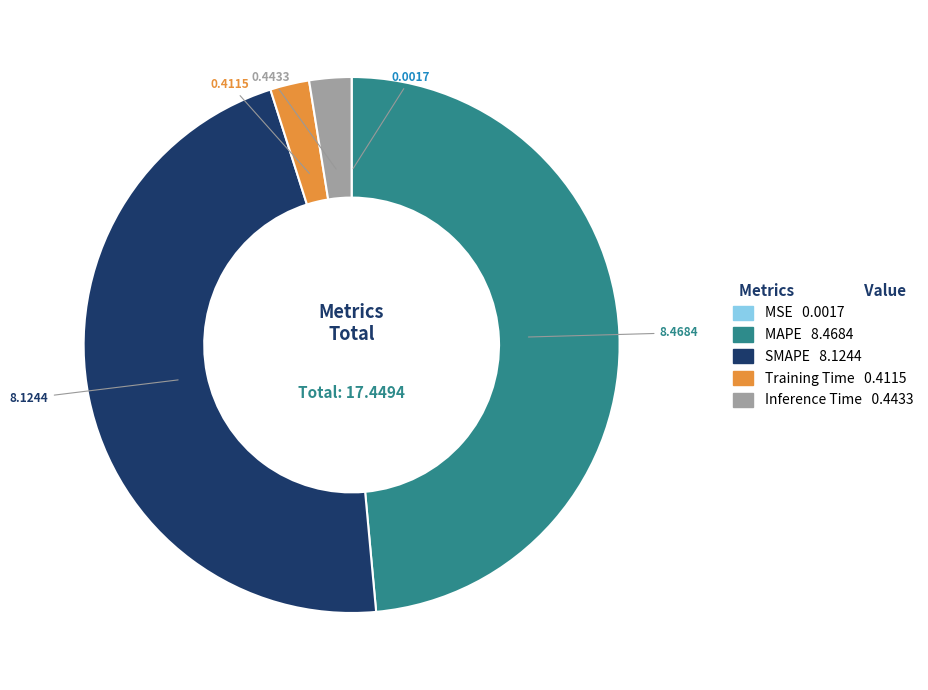

Between Training Time and MAPE, which is larger?

MAPE